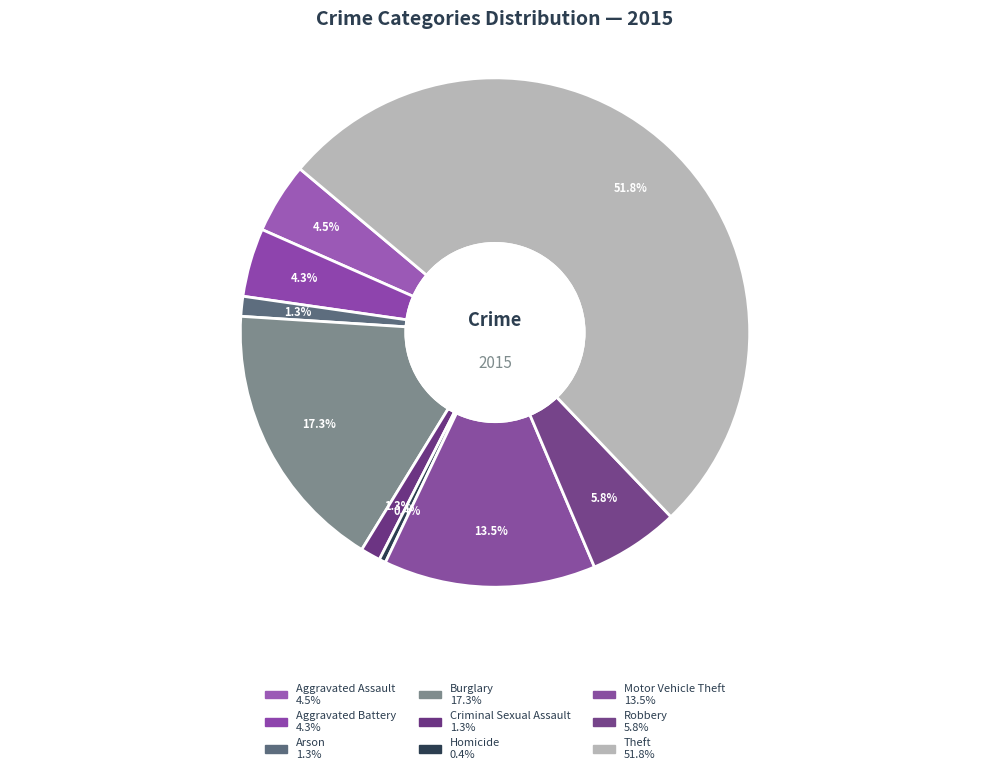

To the nearest percent, what portion does Theft represent?

52%